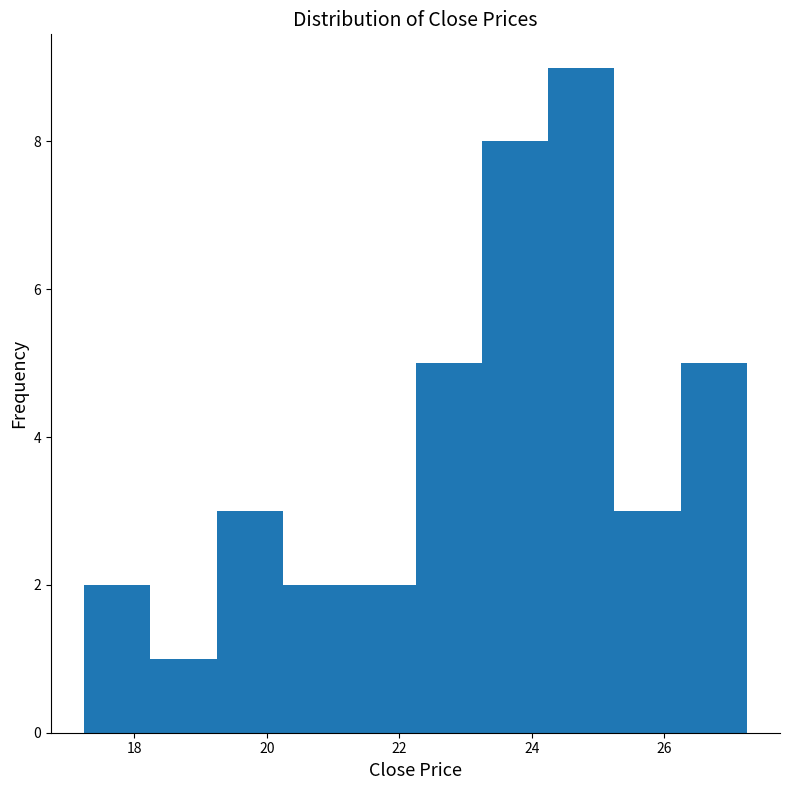

Reading left to right, list every bar in this chart as the range it spans on the x-axis followed by its height. Neither the bar edges nor the heights are printed on the chart, so give them approximately, as read against the axes.

17.2 to 18.2: 2
18.2 to 19.2: 1
19.2 to 20.2: 3
20.2 to 21.2: 2
21.2 to 22.2: 2
22.2 to 23.2: 5
23.2 to 24.2: 8
24.2 to 25.2: 9
25.2 to 26.2: 3
26.2 to 27.2: 5